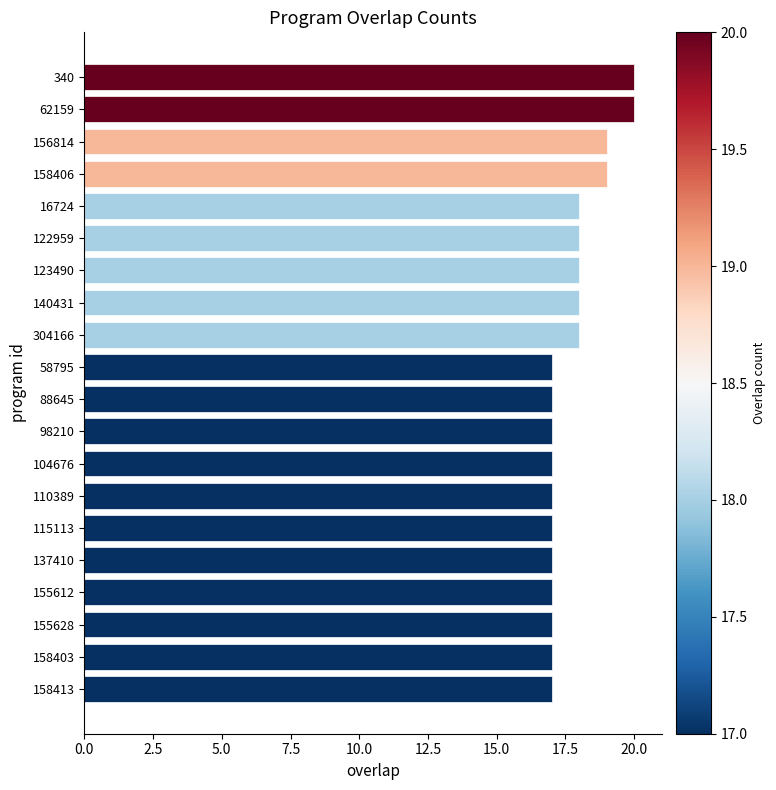

What is the greatest value displayed?

20